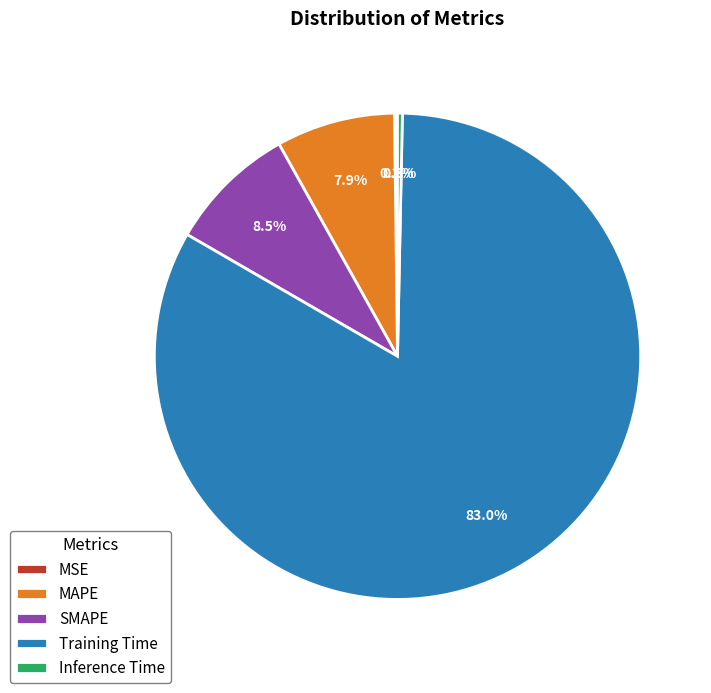

What is the largest slice in the pie chart?

Training Time